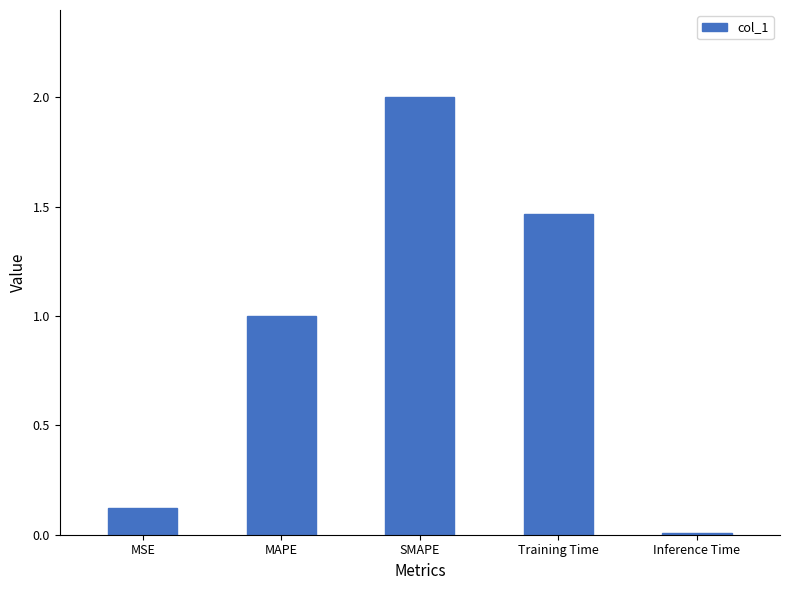

What is the average value?

0.9